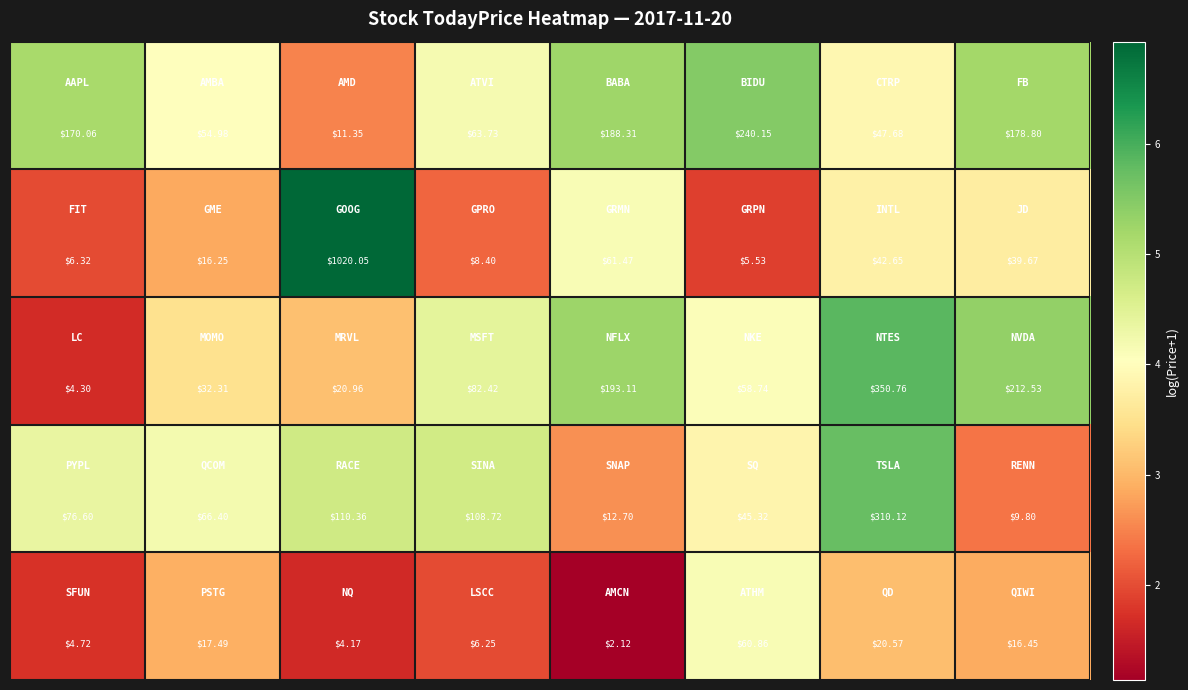

How many series are shown in this chart?

5